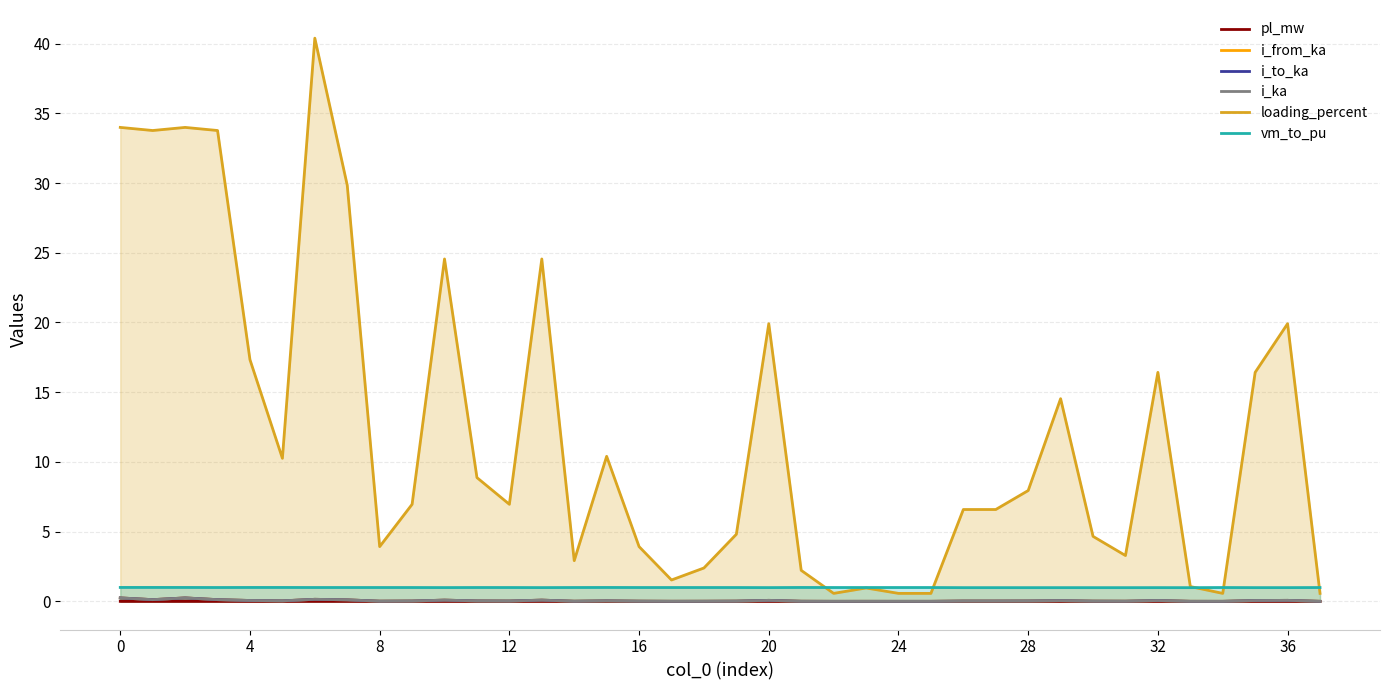

What are all the series names shown in the legend?

pl_mw, i_from_ka, i_to_ka, i_ka, loading_percent, vm_to_pu